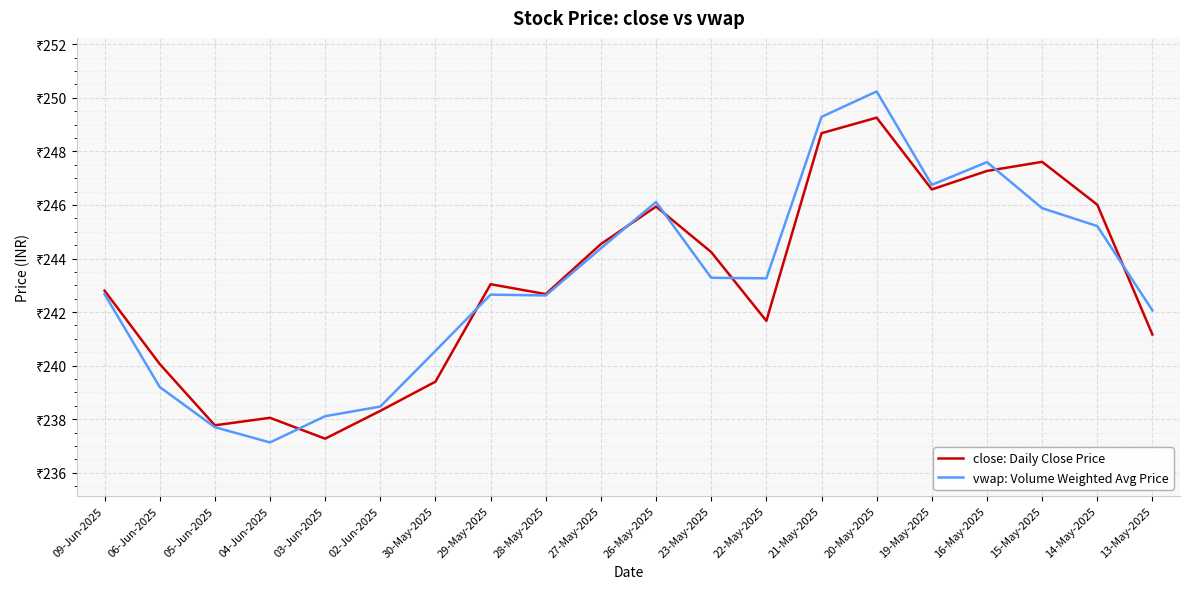

What is the minimum value for close: Daily Close Price?

237.3